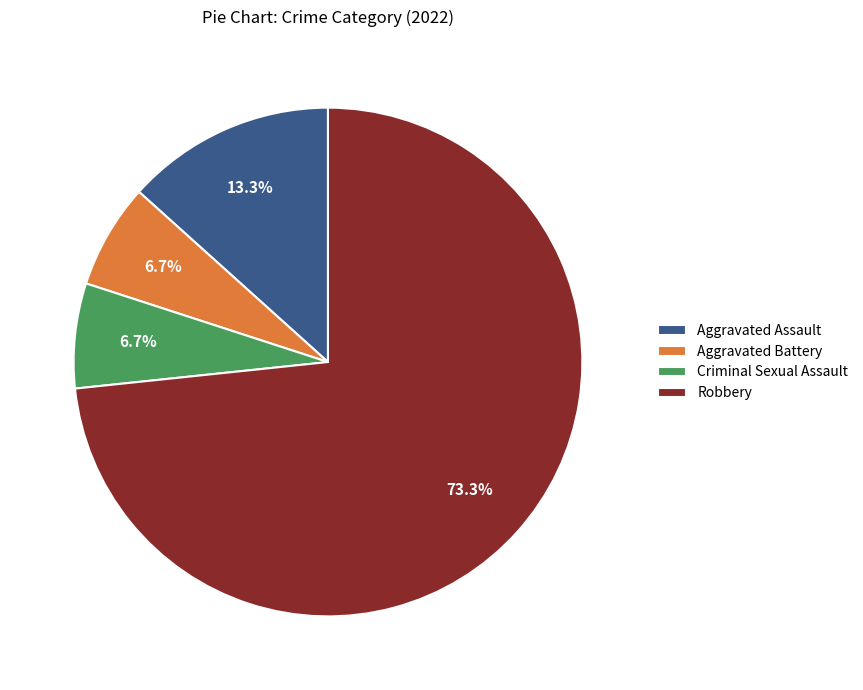

Does Aggravated Battery represent more than half of the total?

No